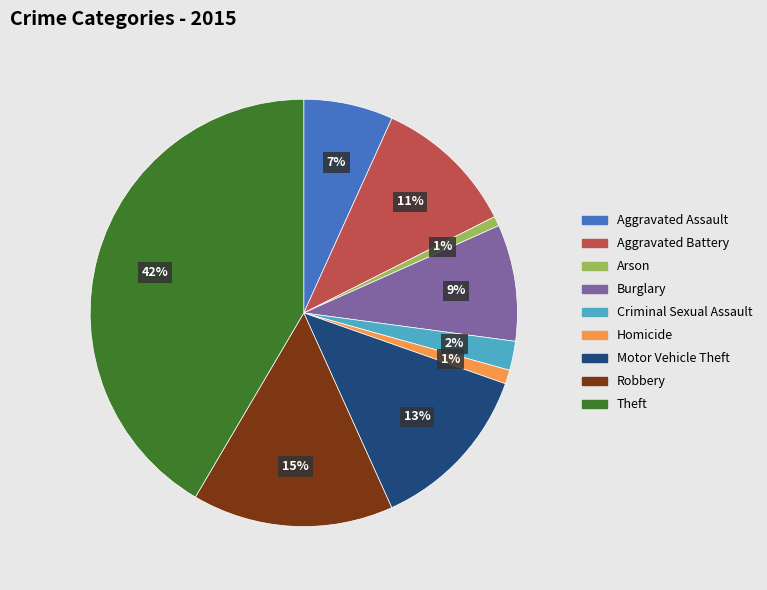

What percentage is the Arson slice, to the nearest percent?

1%